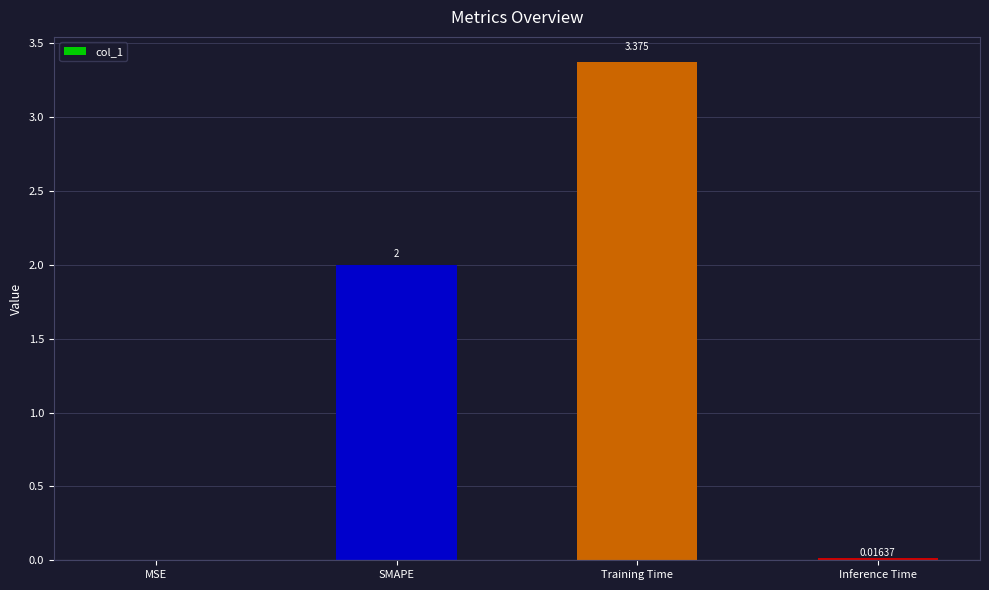

Between SMAPE and MSE, which is larger?

SMAPE